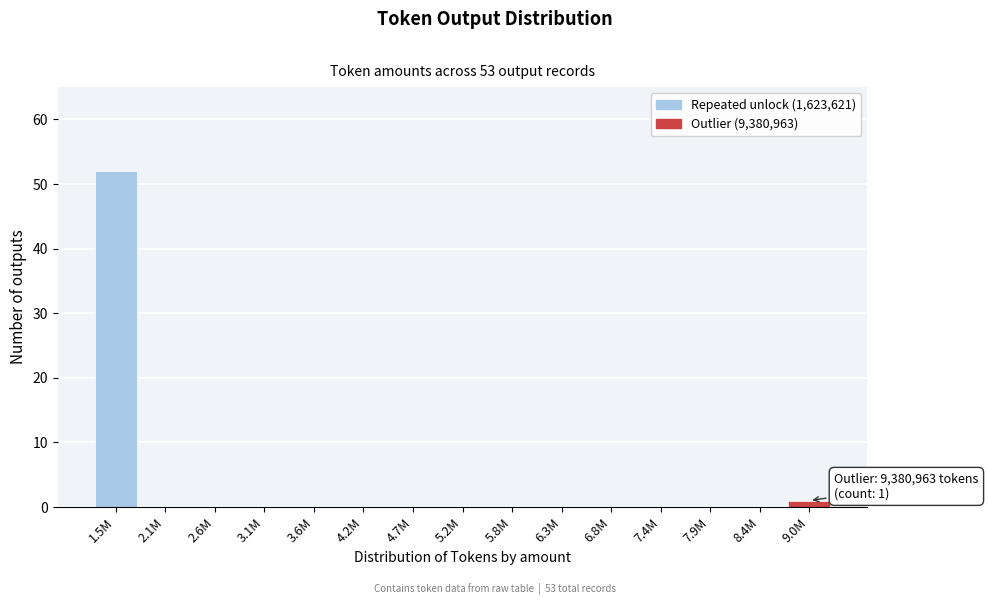

True or false: the data shows -20 at 5.2M.

False